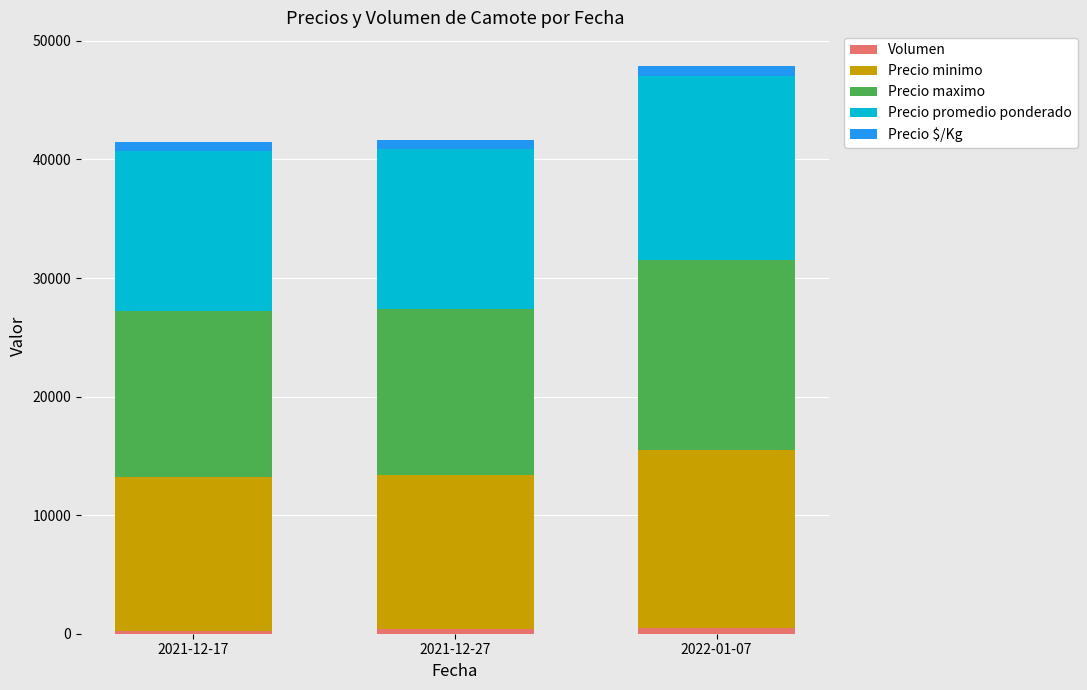

At which category is the sum across all series the highest?

2022-01-07